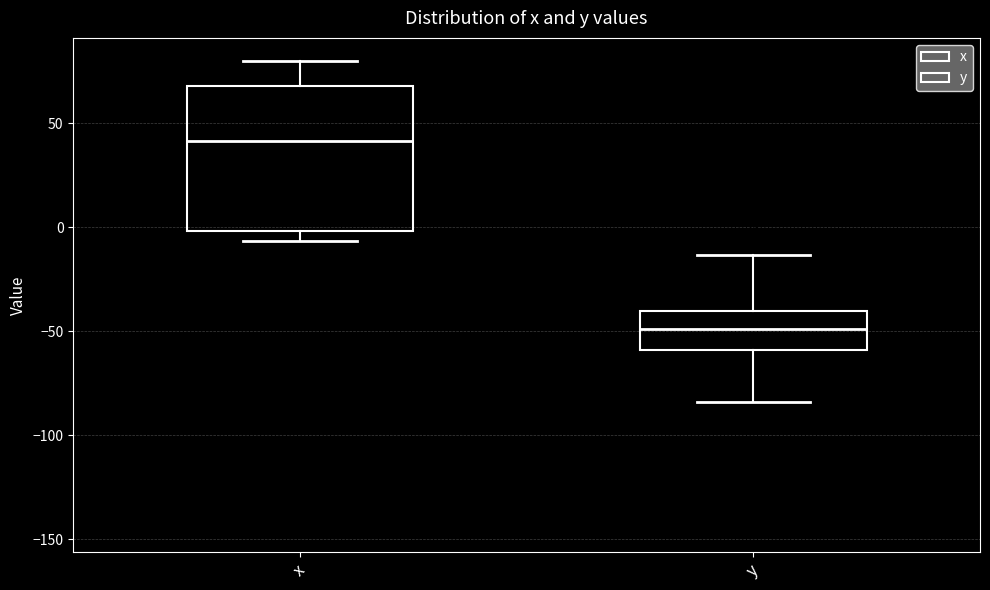

Which box's median line is the highest?

x